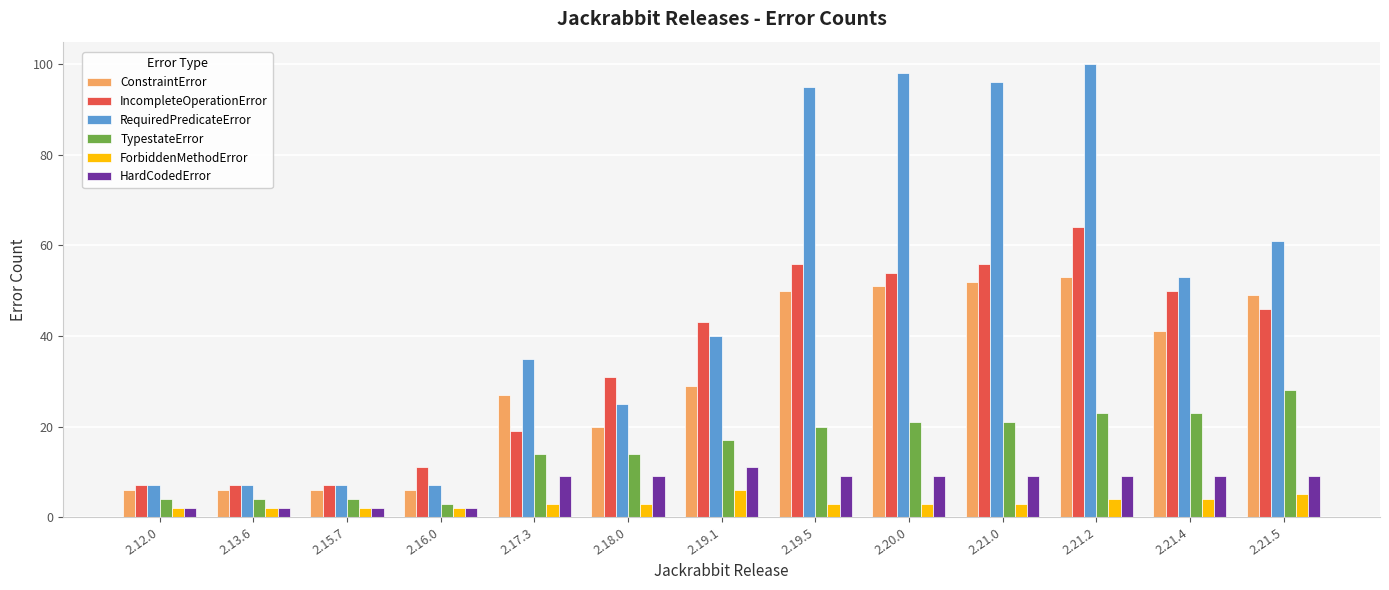

Rank the series by their maximum value, from lowest to highest.

ForbiddenMethodError, HardCodedError, TypestateError, ConstraintError, IncompleteOperationError, RequiredPredicateError